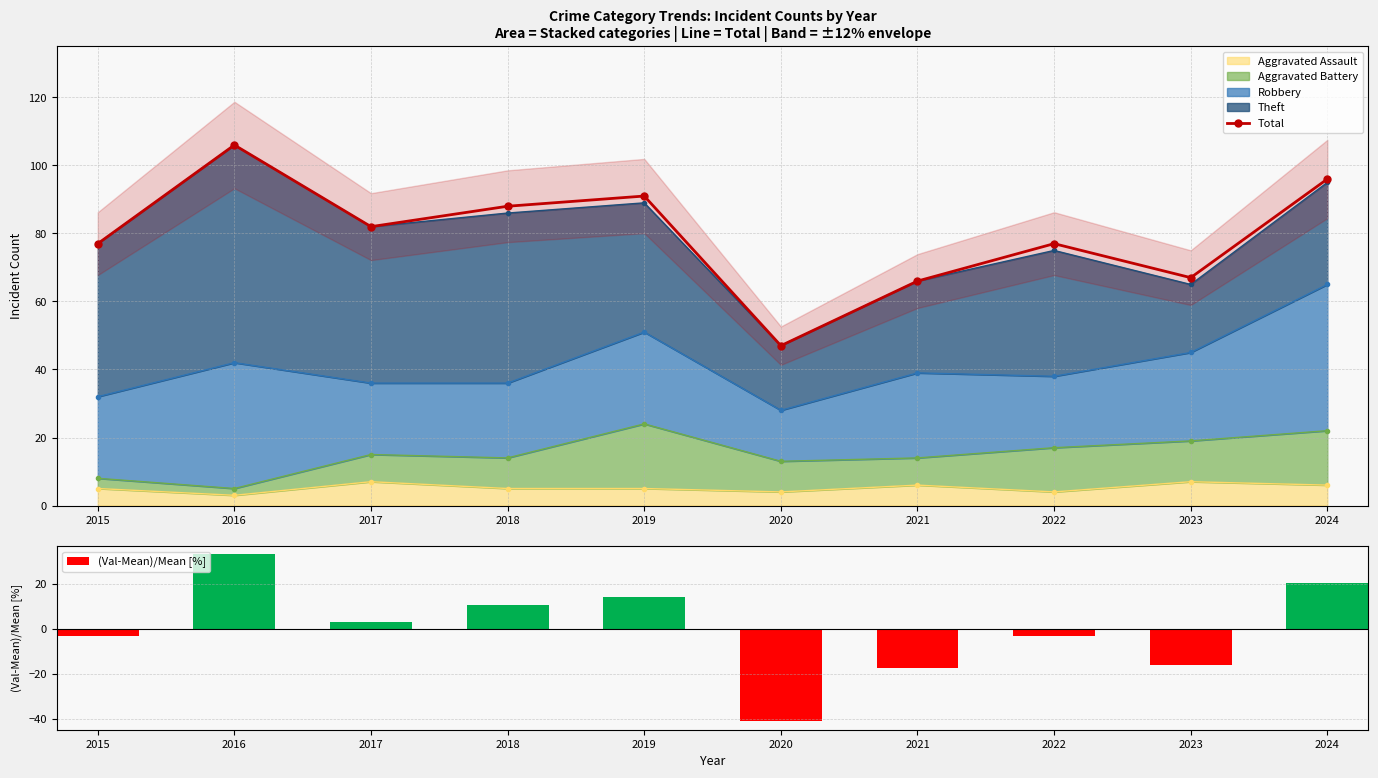

Reading right to left, what are all the values shown in this chart?

Total: 96.0	67.0	77.0	66.0	47.0	91.0	88.0	82.0	106.0	77.0
(Val-Mean)/Mean [%]: 20.5	-15.9	-3.4	-17.2	-41.0	14.2	10.4	2.9	33.0	-3.4